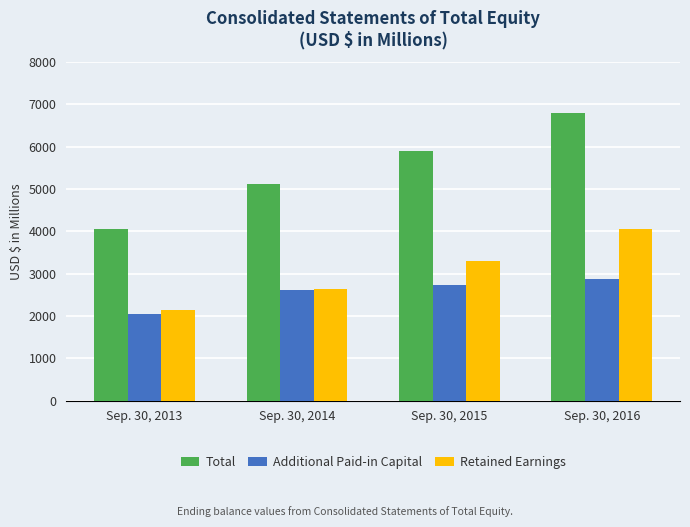

At how many categories does at least one series exceed 3456?

4